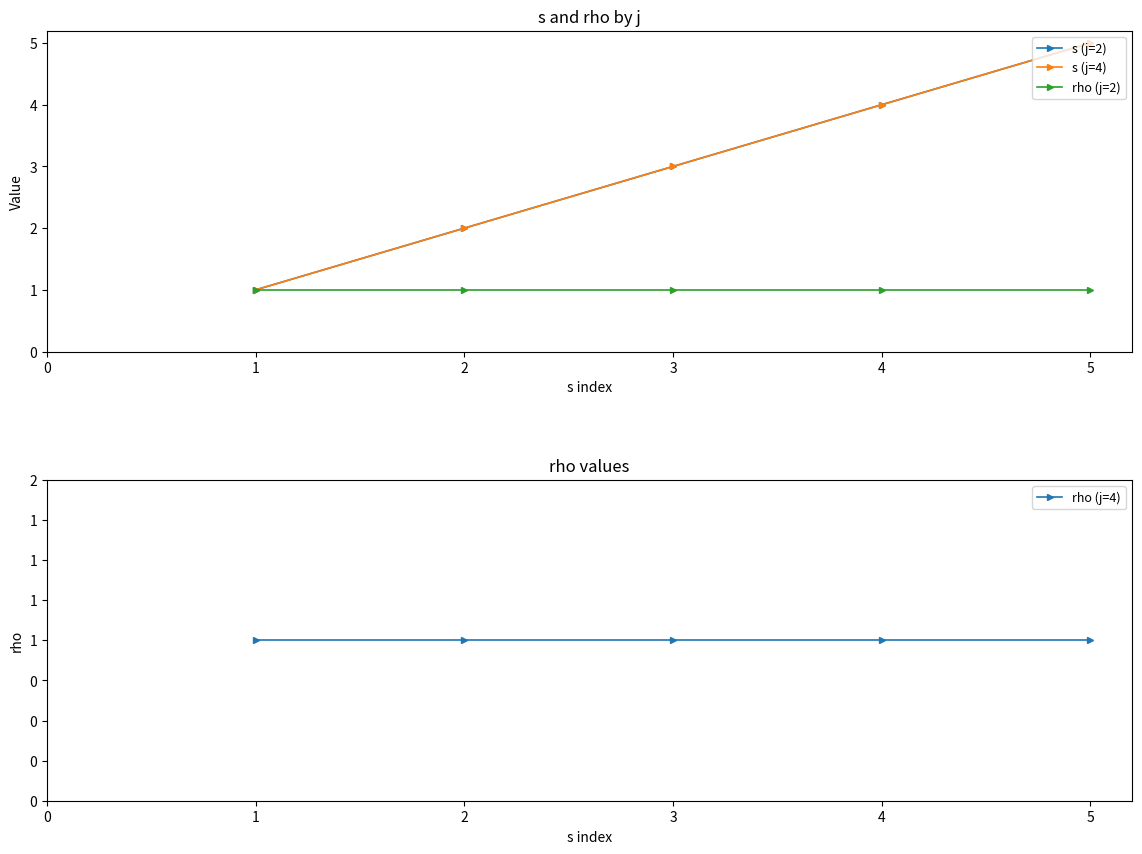

How many distinct data groups are displayed?

4